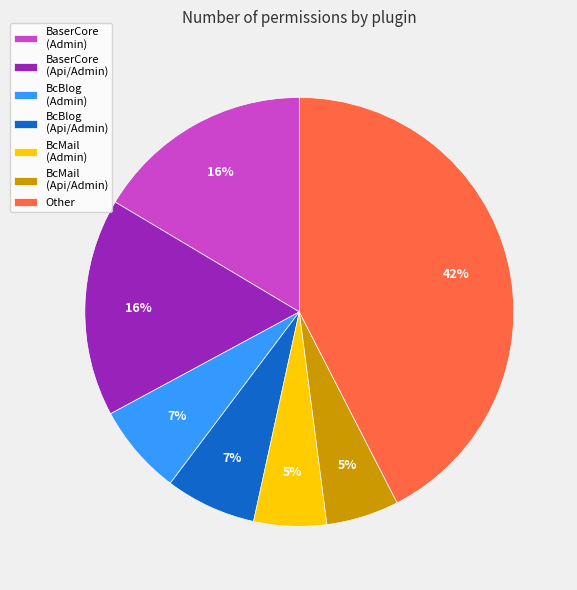

To the nearest percent, what is the average slice percentage?

14%